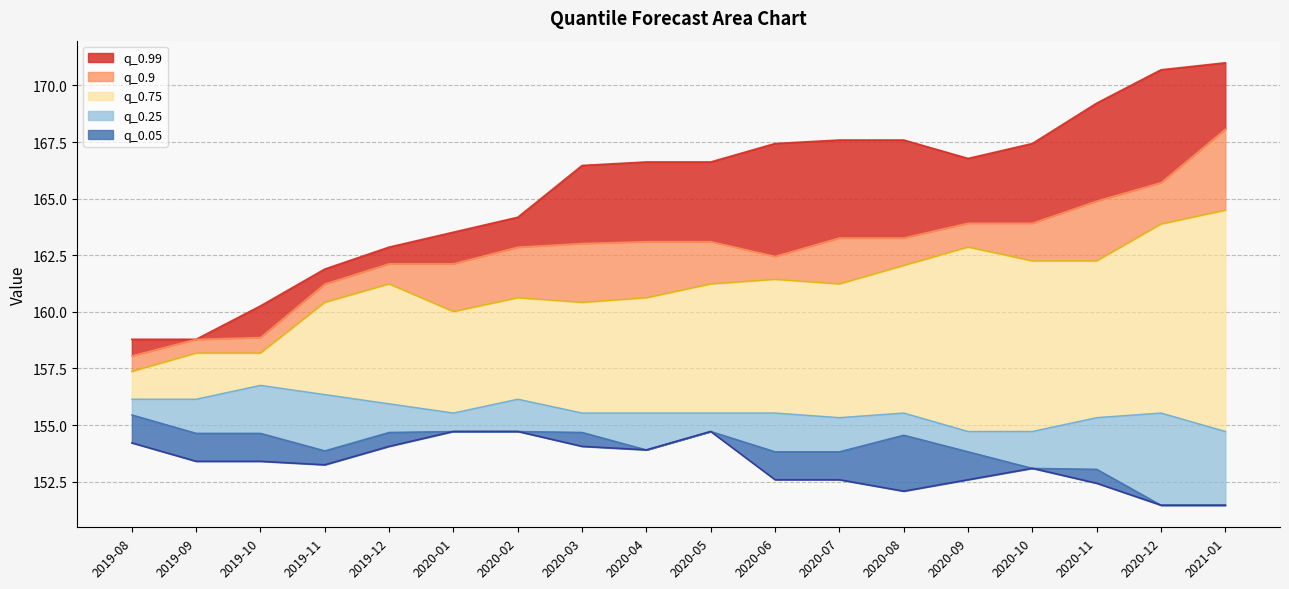

What is the lowest value of the q_0.75 series?

157.4